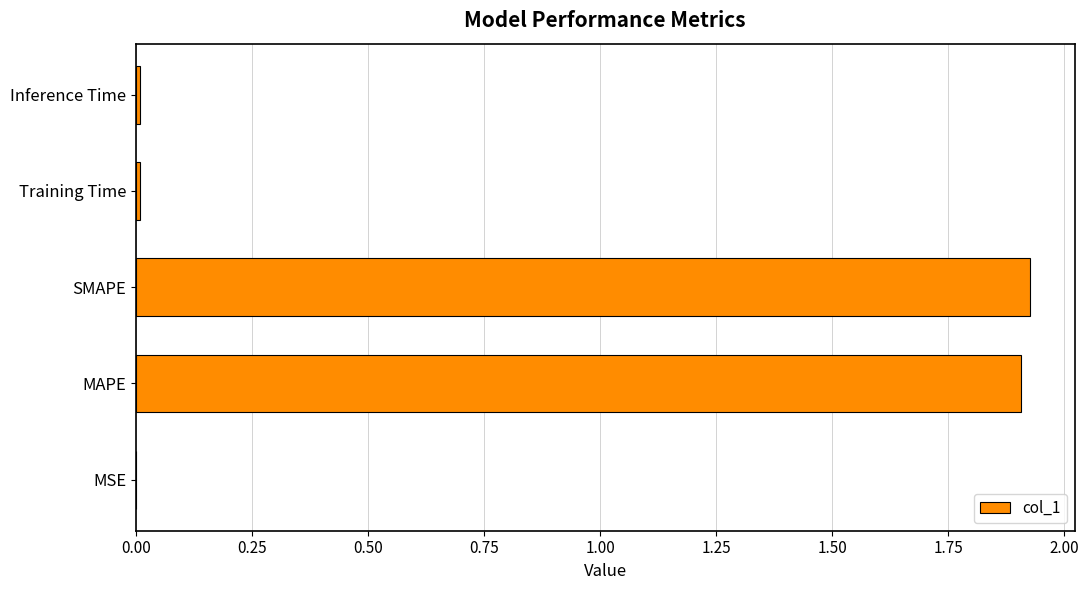

Between MAPE and MSE, which is larger?

MAPE